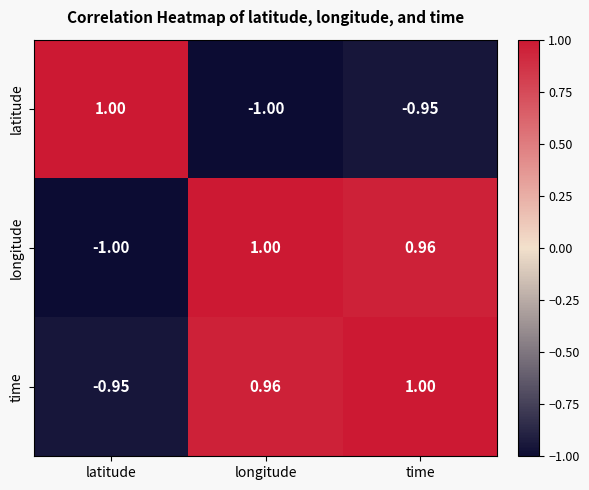

At time, list the series in order from largest to smallest.

time, longitude, latitude